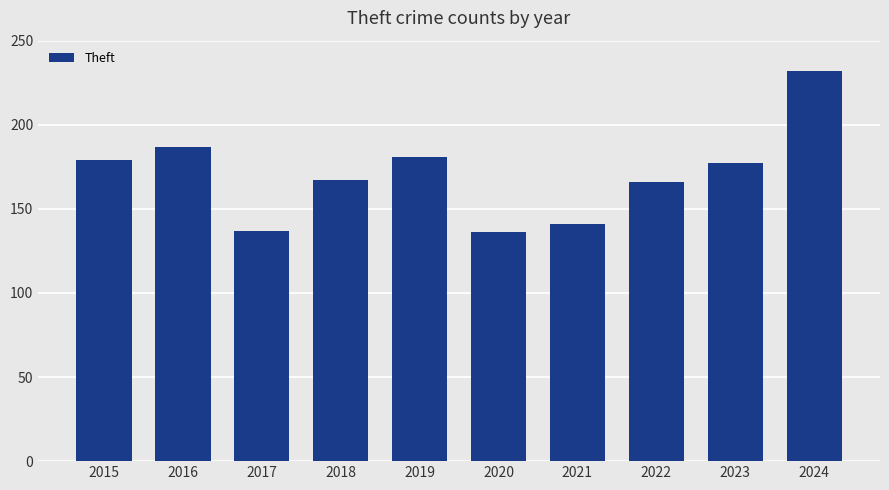

How many distinct data groups are displayed?

1